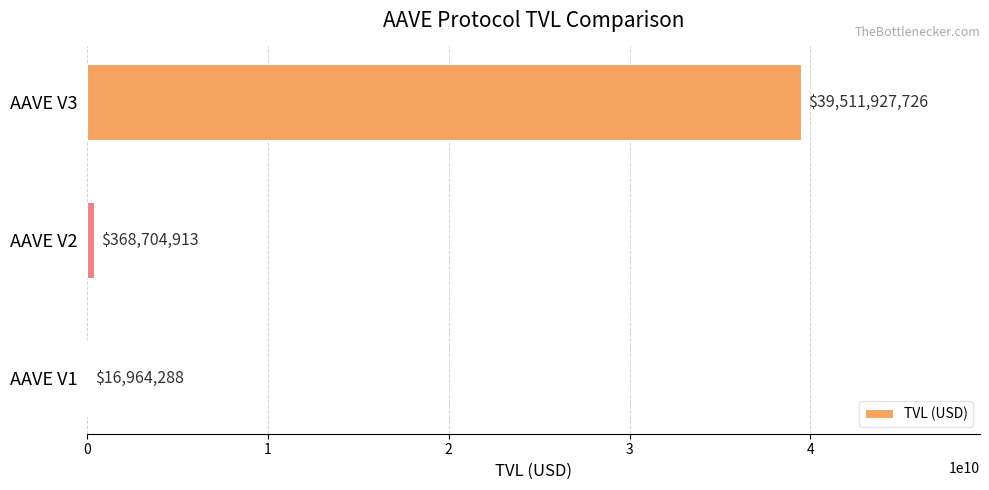

True or false: the data shows 39511927726.2 at AAVE V3.

True